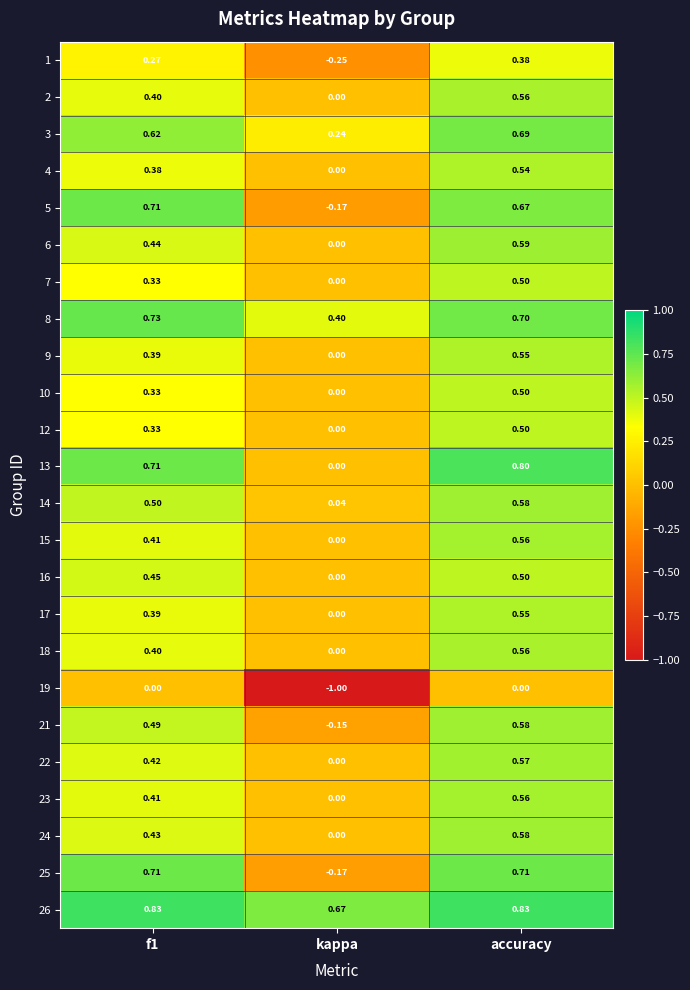

At which category is the sum across all series the highest?

accuracy